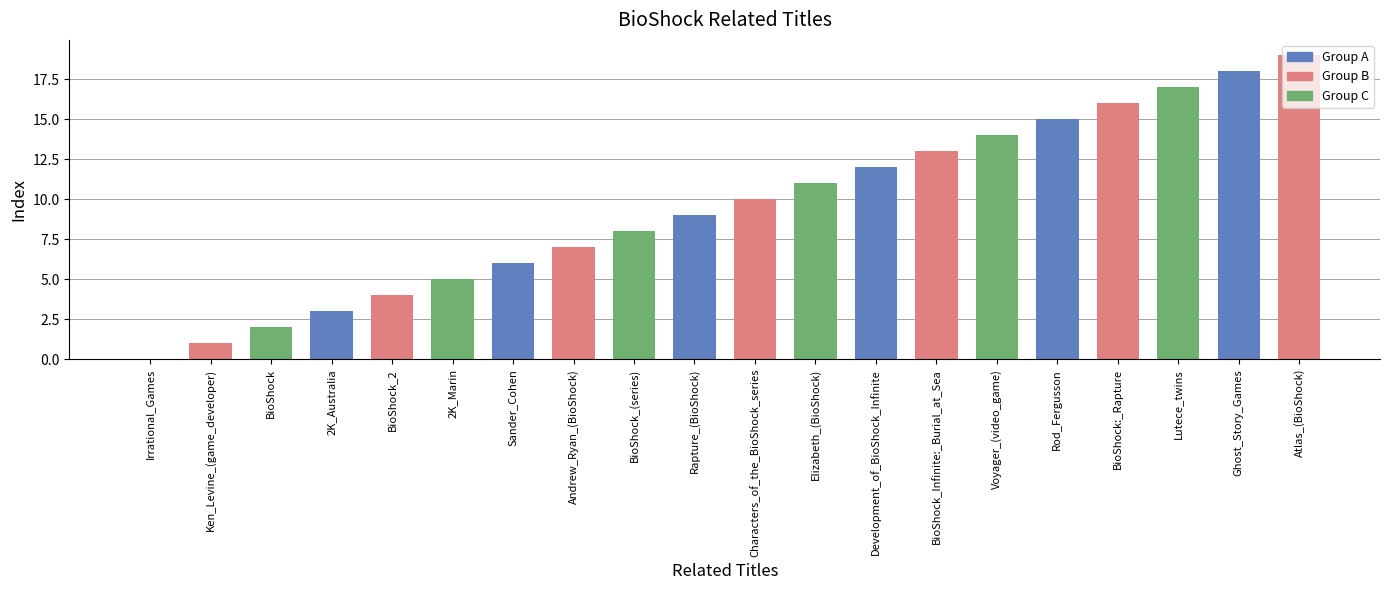

Does the chart contain stacked bars?

No